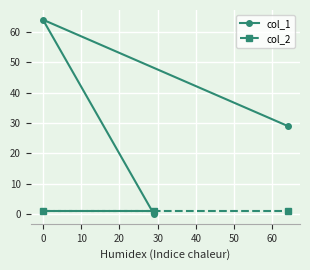

Which series has the largest total across all categories?

col_1